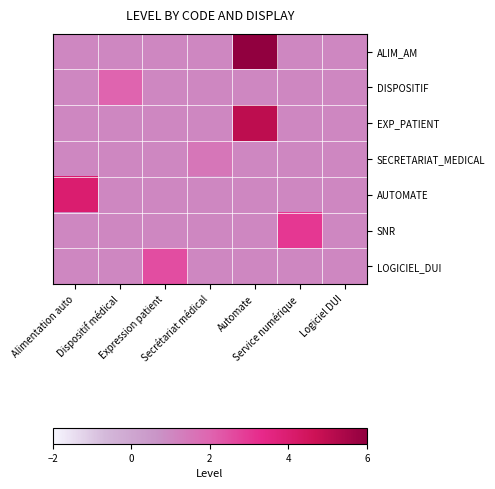

Reading left to right, list all the values displayed in this chart.

ALIM_AM: Alimentation auto=1.0	Dispositif médical=1.0	Expression patient=1.0	Secrétariat médical=1.0	Automate=6.0	Service numérique=1.0	Logiciel DUI=1.0
DISPOSITIF: Alimentation auto=1.0	Dispositif médical=2.0	Expression patient=1.0	Secrétariat médical=1.0	Automate=1.0	Service numérique=1.0	Logiciel DUI=1.0
EXP_PATIENT: Alimentation auto=1.0	Dispositif médical=1.0	Expression patient=1.0	Secrétariat médical=1.0	Automate=5.0	Service numérique=1.0	Logiciel DUI=1.0
SECRETARIAT_MEDICAL: Alimentation auto=1.0	Dispositif médical=1.0	Expression patient=1.0	Secrétariat médical=1.5	Automate=1.0	Service numérique=1.0	Logiciel DUI=1.0
AUTOMATE: Alimentation auto=4.0	Dispositif médical=1.0	Expression patient=1.0	Secrétariat médical=1.0	Automate=1.0	Service numérique=1.0	Logiciel DUI=1.0
SNR: Alimentation auto=1.0	Dispositif médical=1.0	Expression patient=1.0	Secrétariat médical=1.0	Automate=1.0	Service numérique=3.0	Logiciel DUI=1.0
LOGICIEL_DUI: Alimentation auto=1.0	Dispositif médical=1.0	Expression patient=2.5	Secrétariat médical=1.0	Automate=1.0	Service numérique=1.0	Logiciel DUI=1.0